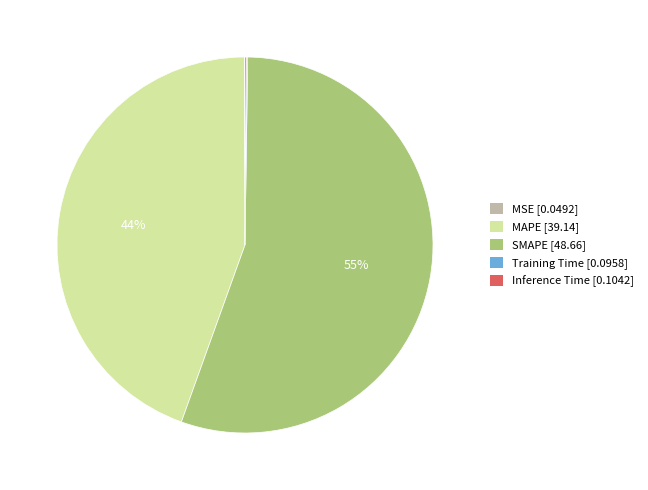

To the nearest percent, what is the average slice percentage?

20%